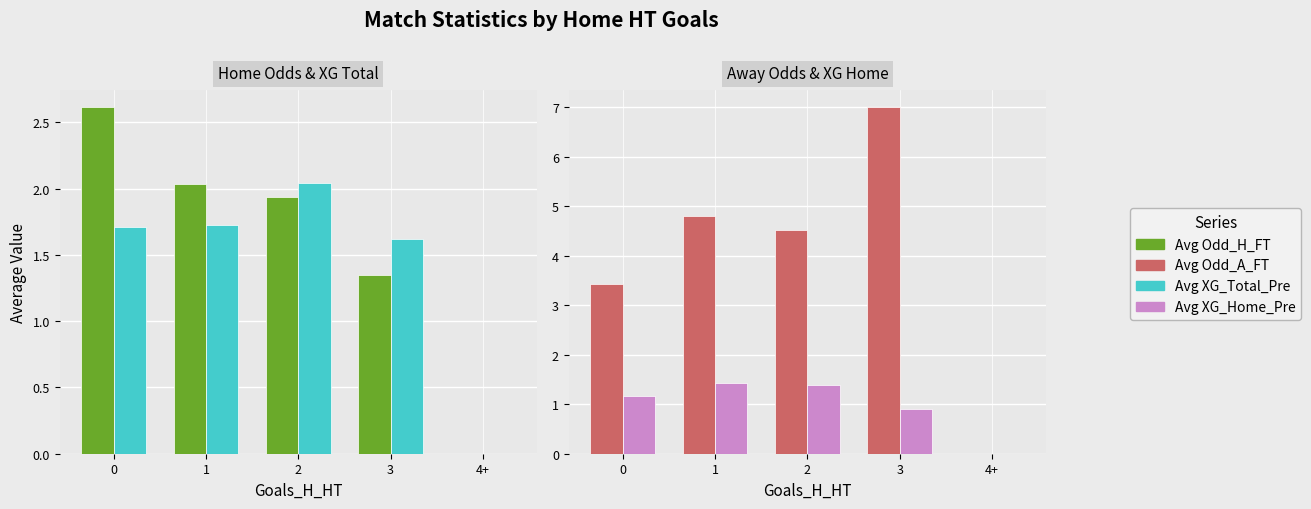

Is the value of Avg XG_Total_Pre at 0 greater than the value of Avg XG_Home_Pre at 4+?

Yes